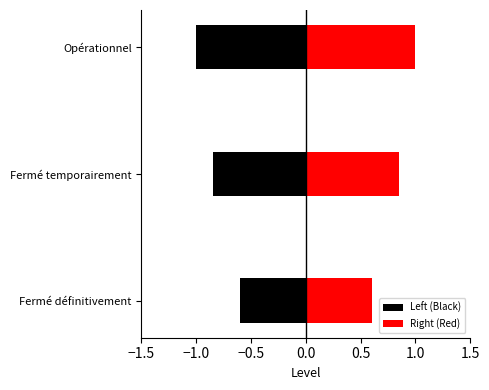

At Opérationnel, list the series in order from smallest to largest.

Left (Black), Right (Red)